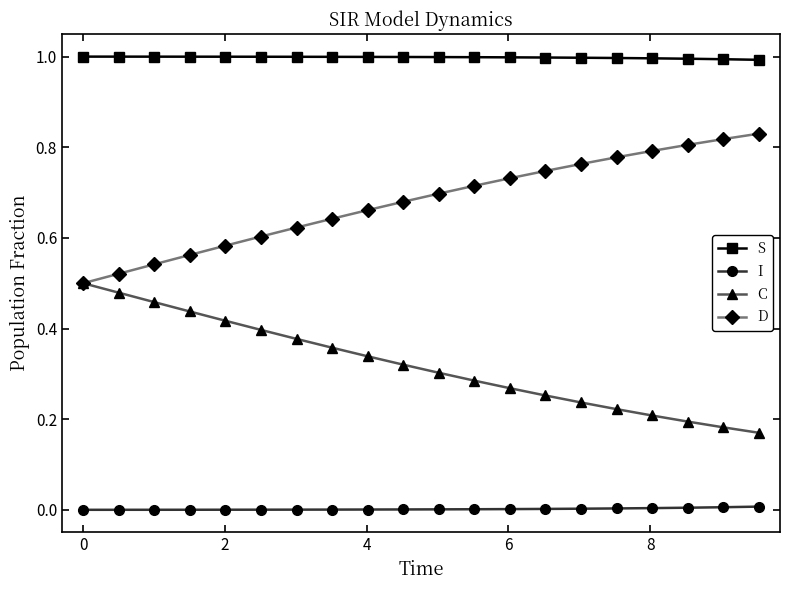

True or false: I and S cross at least once.

False